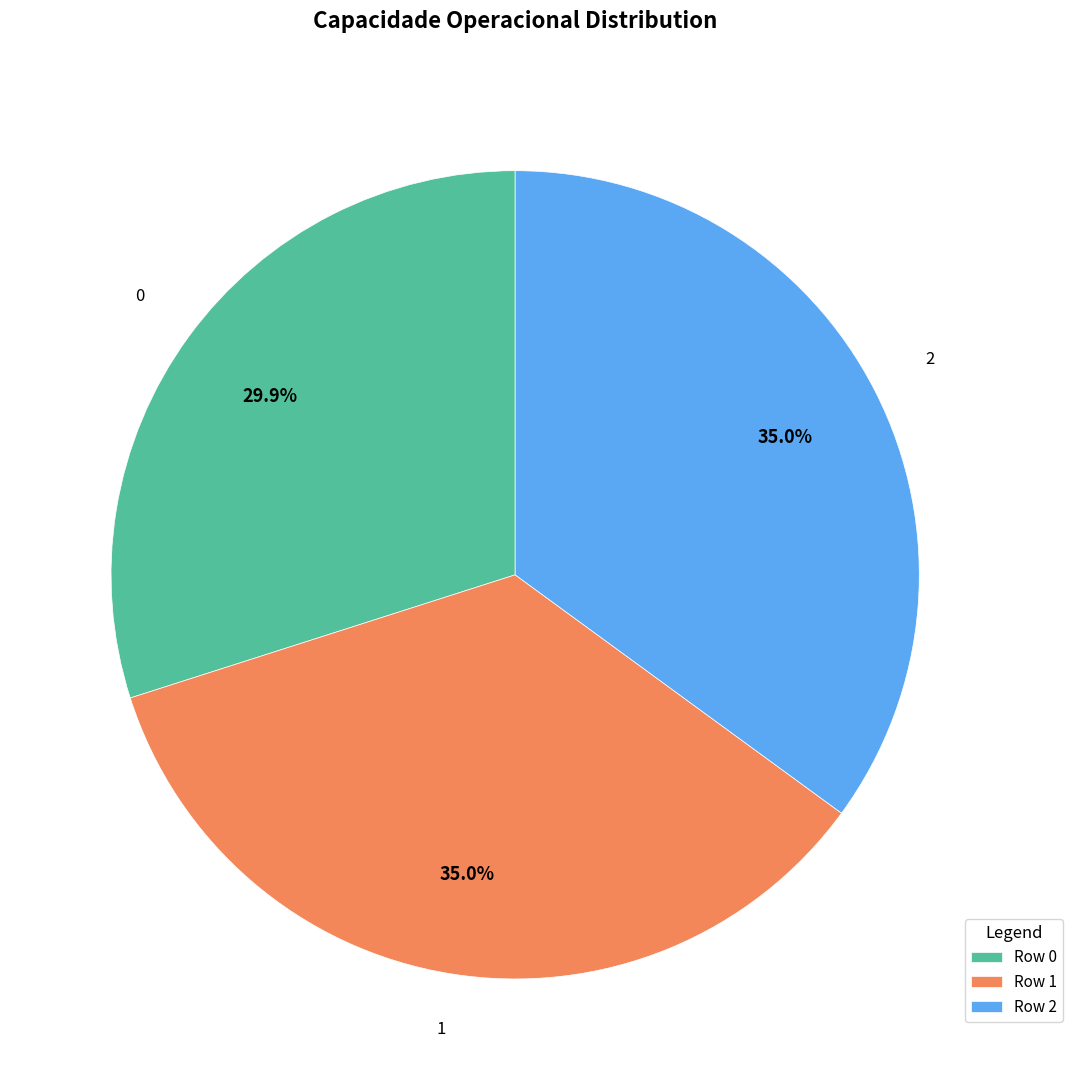

To the nearest percent, what is the average slice percentage?

33%